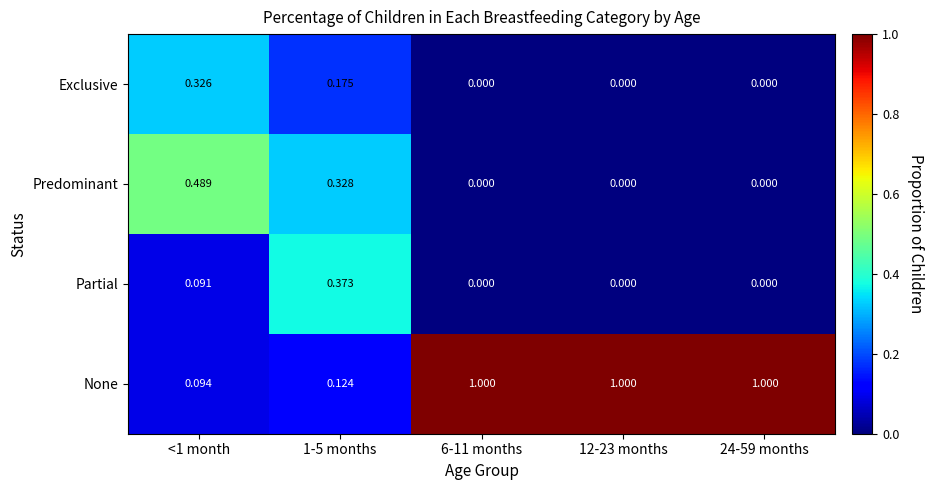

Rank the series by their maximum value, from highest to lowest.

None, Predominant, Partial, Exclusive